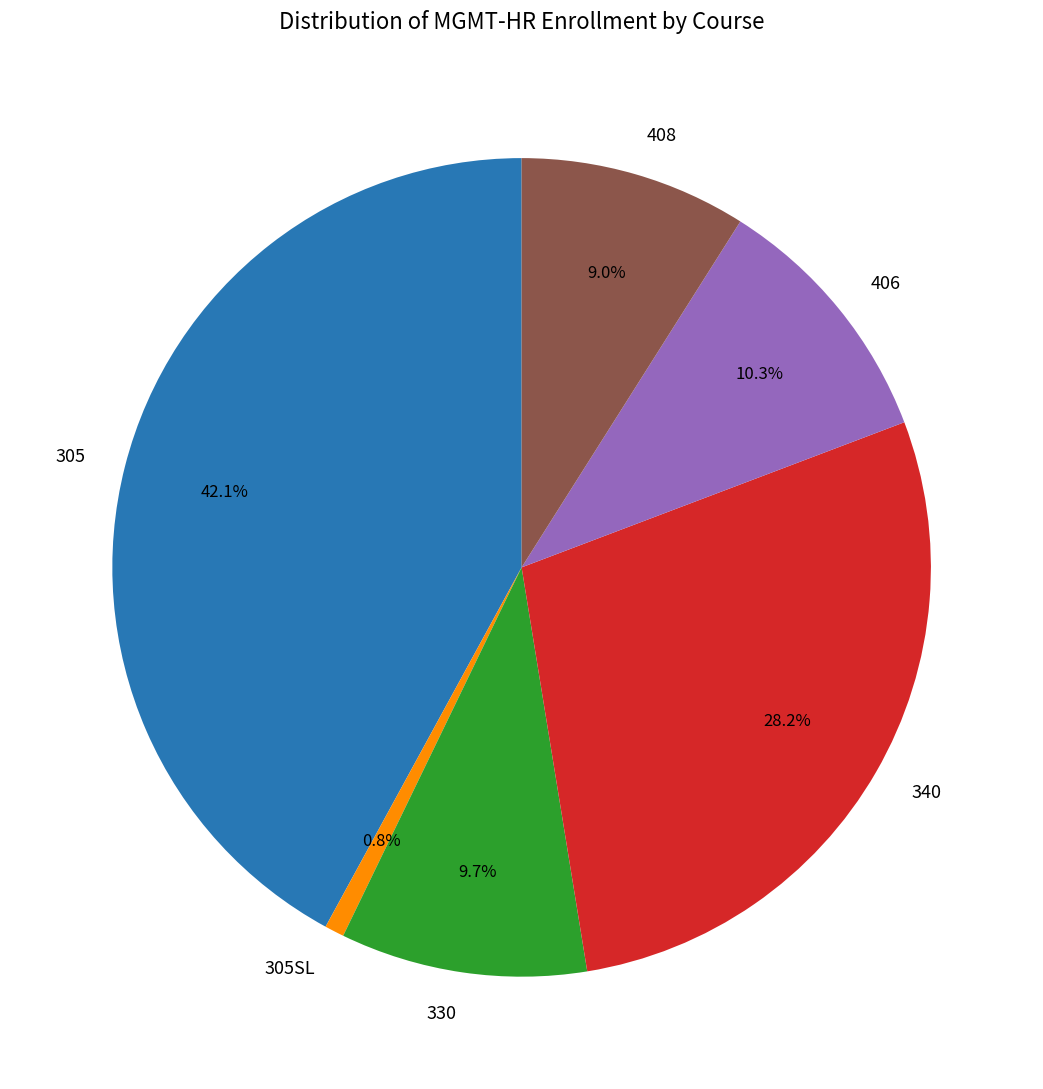

What is the total percentage of 305 and 406?

52.3%